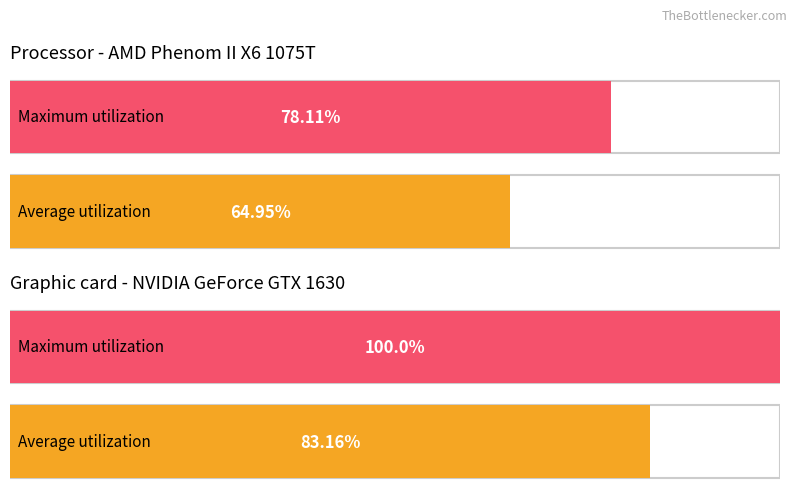

Is it true that Maximum utilization equals 2.9 at after_carryover?

False